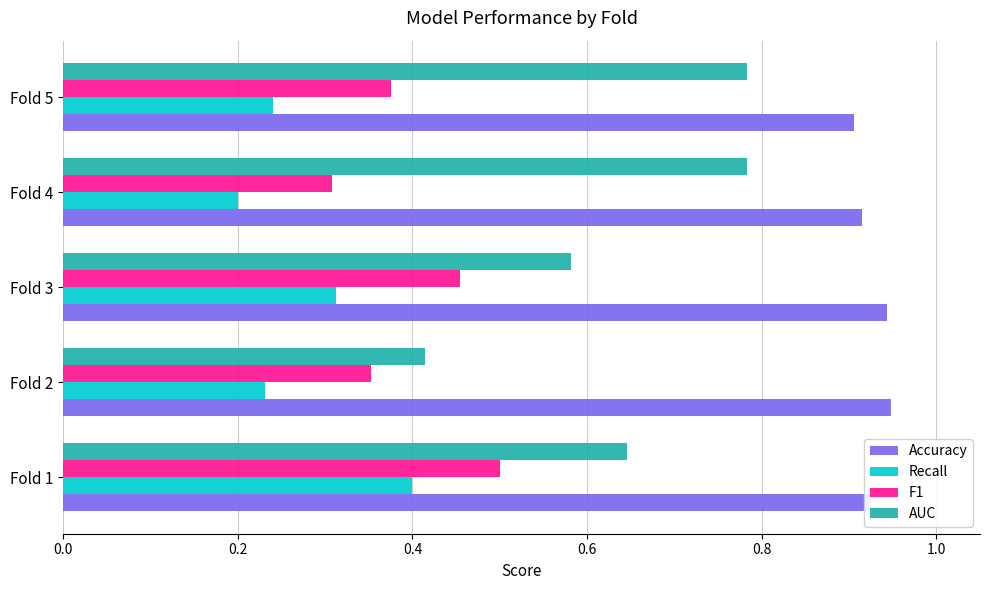

Count the F1 values in the range 0 to 1.

5